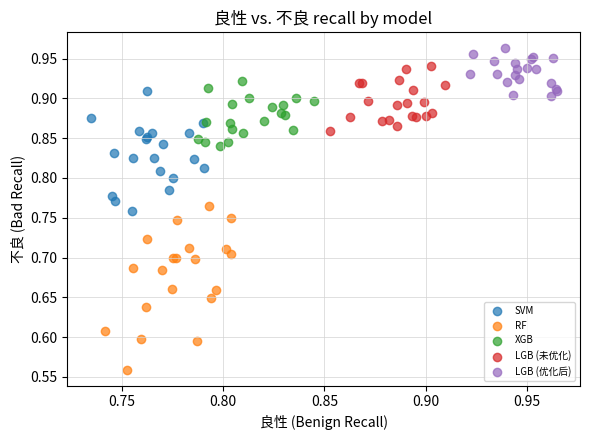

Which series reaches the maximum Y coordinate?

LGB (优化后)